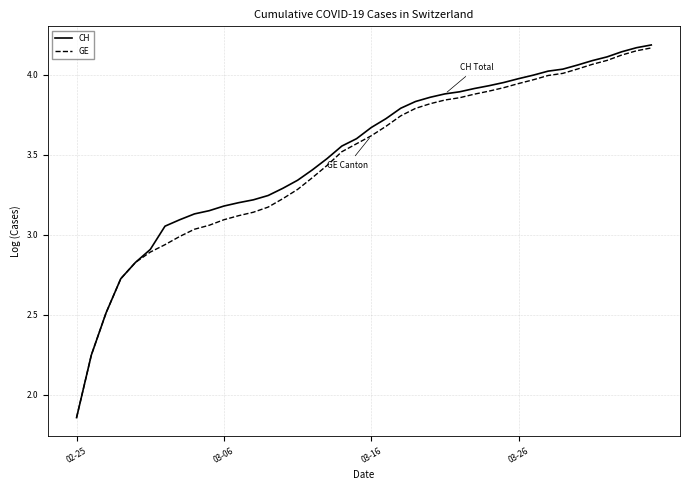

Which series has the largest range (max minus min)?

CH